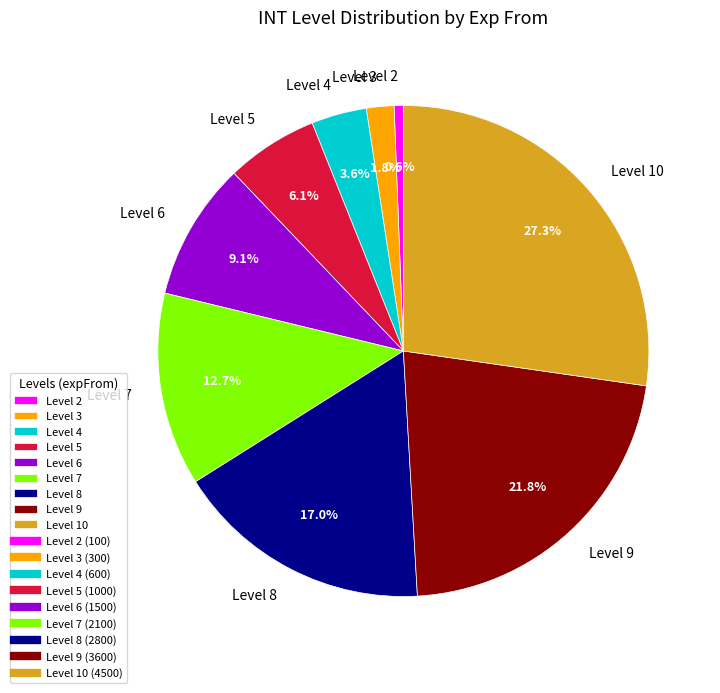

Does any single category account for the majority?

No